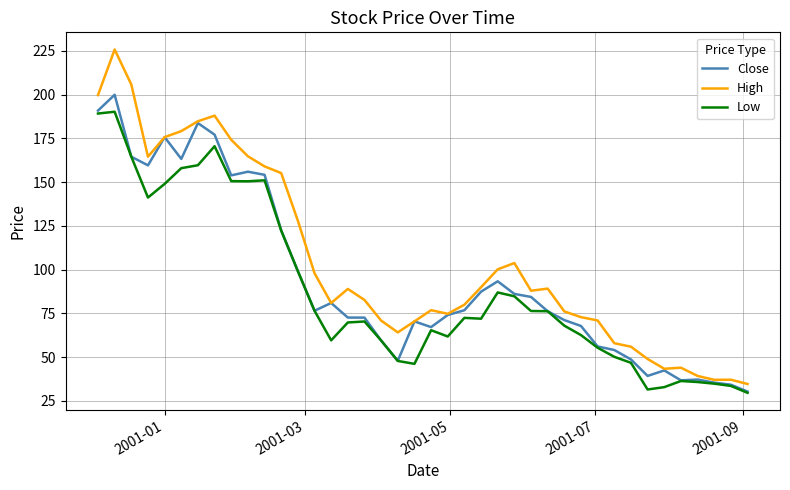

List the series in order of their peak value, lowest first.

Low, Close, High